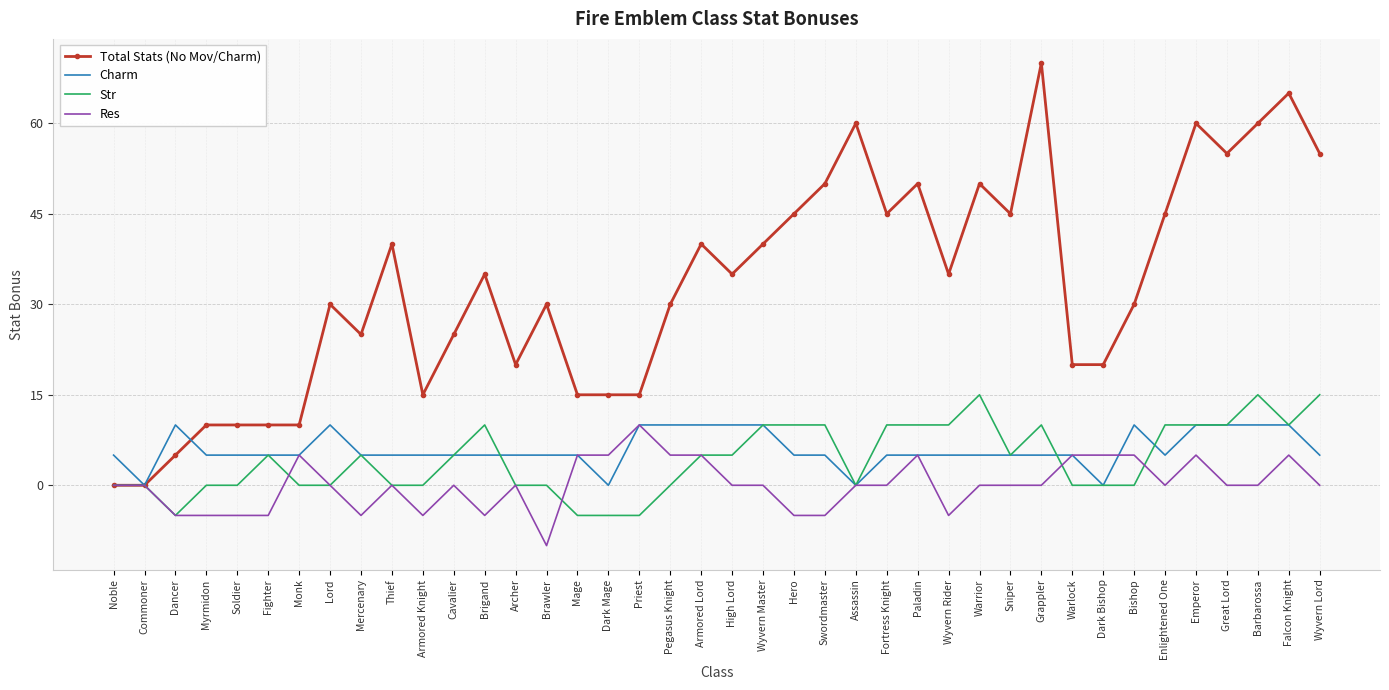

What is the total value across all series at Lord?

40